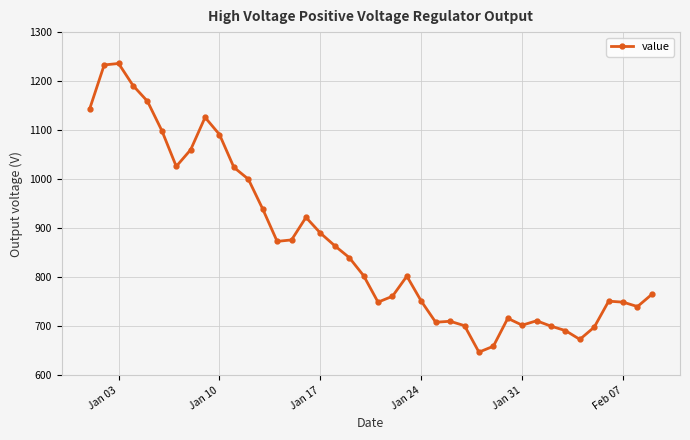

What is the value of the 8th point from the left?

1060